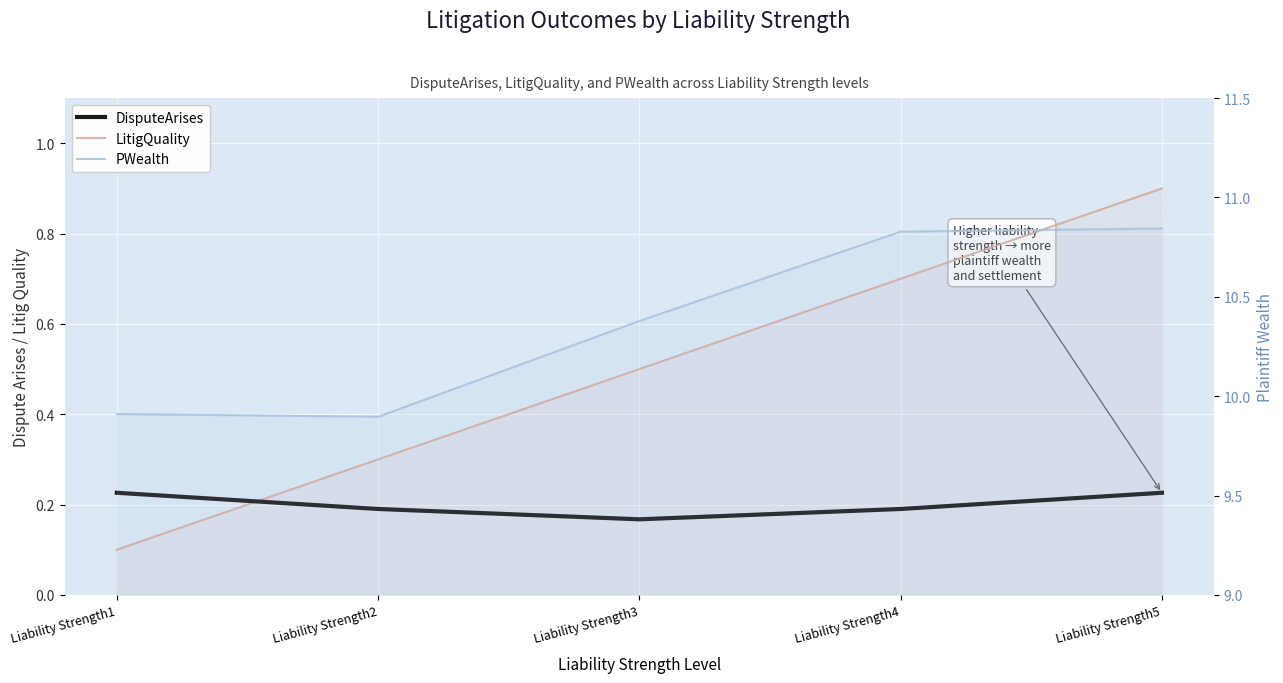

What are all the series names shown in the legend?

DisputeArises, LitigQuality, PWealth